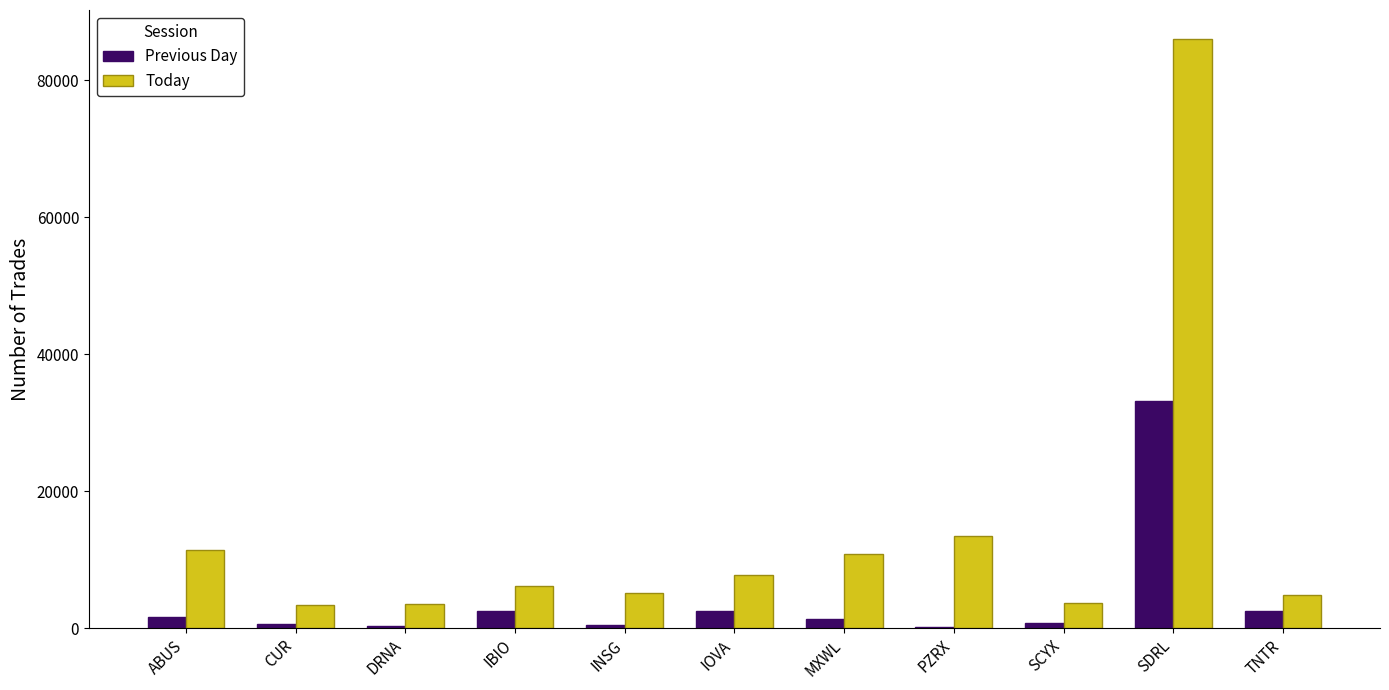

Where is Today nearest to the value 44646?

PZRX